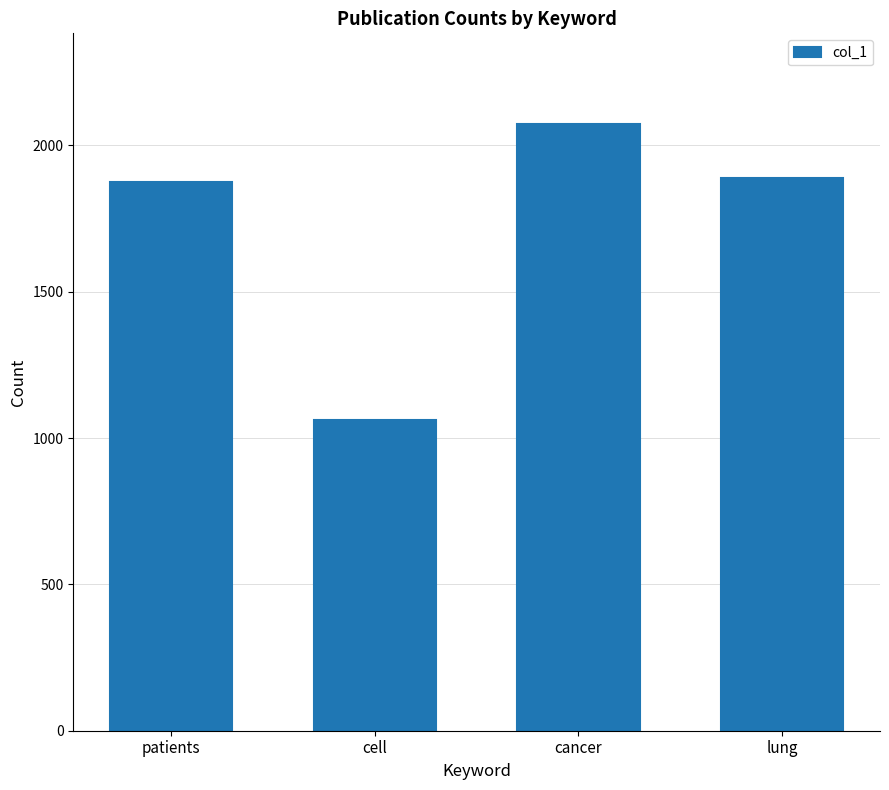

Which category has the highest value across all series?

cancer